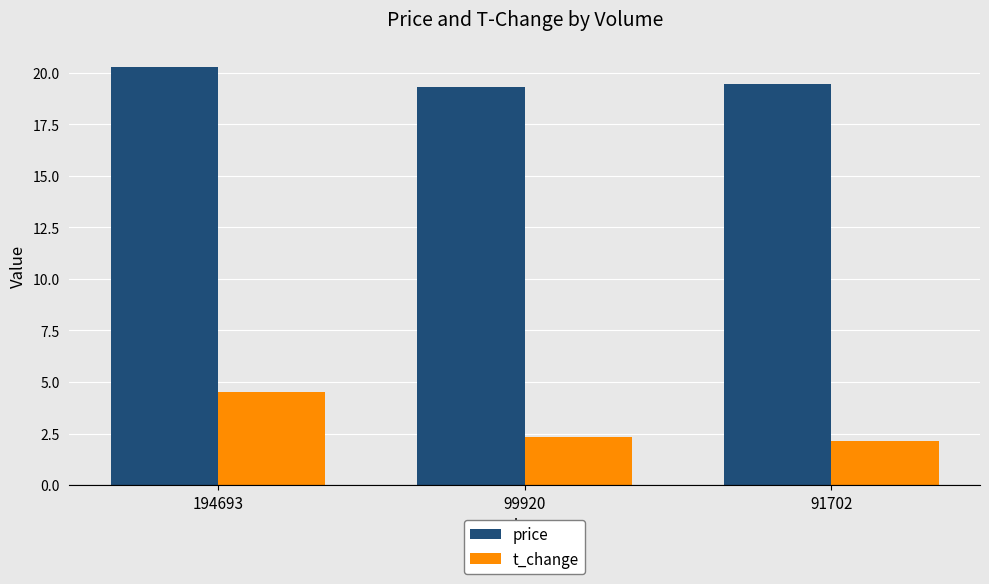

At 99920, list the series in order from smallest to largest.

t_change, price